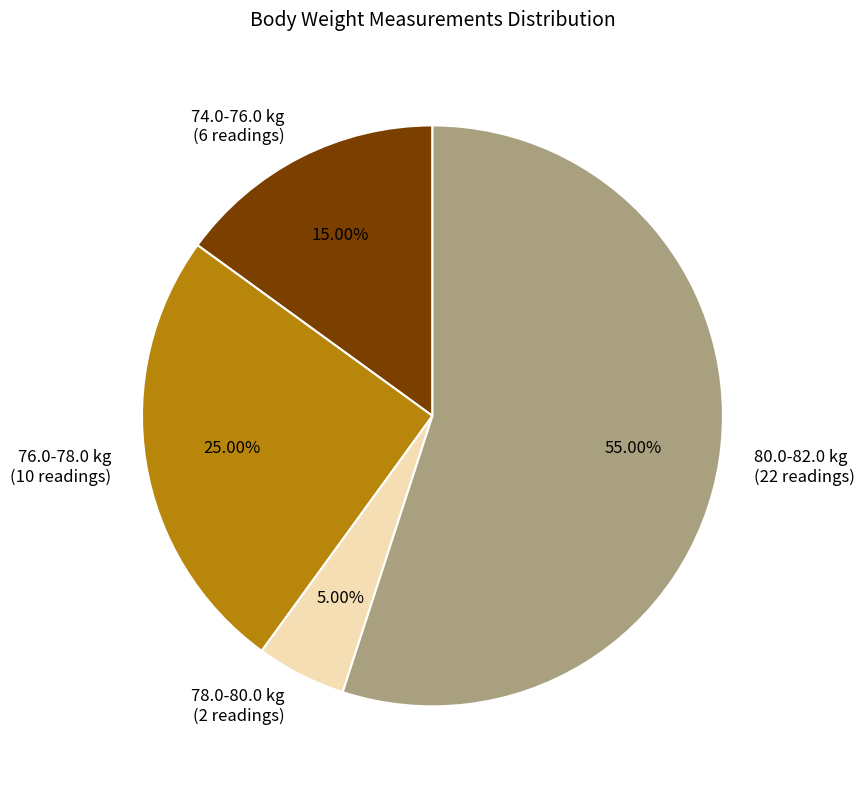

Combined, do 74.0-76.0 kg (6 readings) and 78.0-80.0 kg (2 readings) account for over 50%?

No